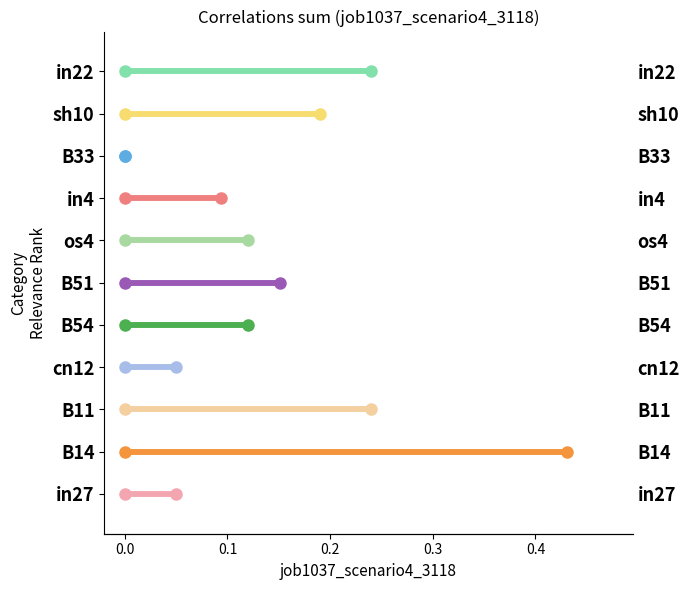

What is the value of the 7th bar from the left?

0.1